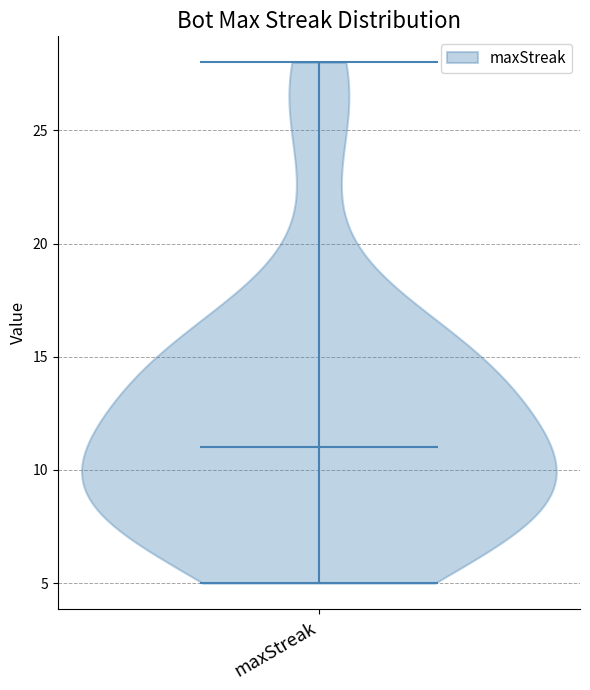

Read this violin plot against the y-axis: where its median line is, and the lowest and highest points the violin reaches. The values are not printed on the chart, so give them approximately, as read against the axis.

median line 11, lowest point 5, highest point 28